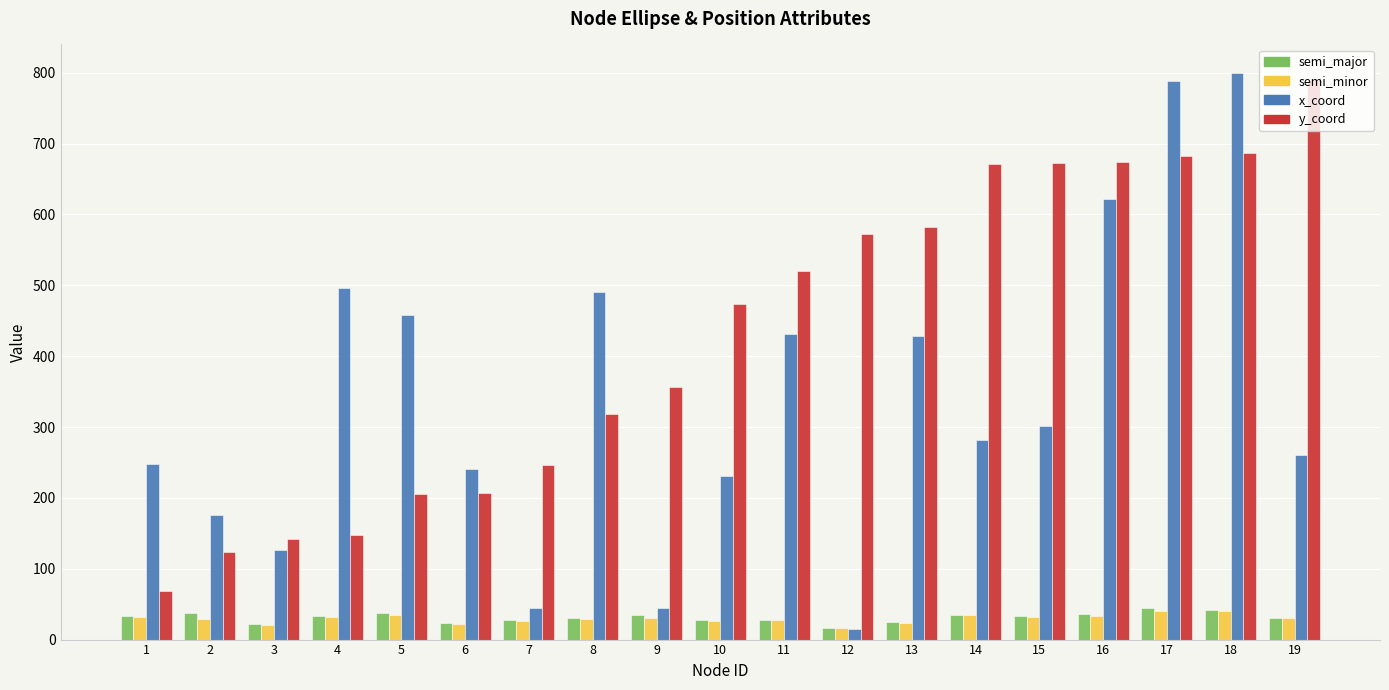

Is the value of x_coord at 16 greater than the value of semi_major at 13?

Yes